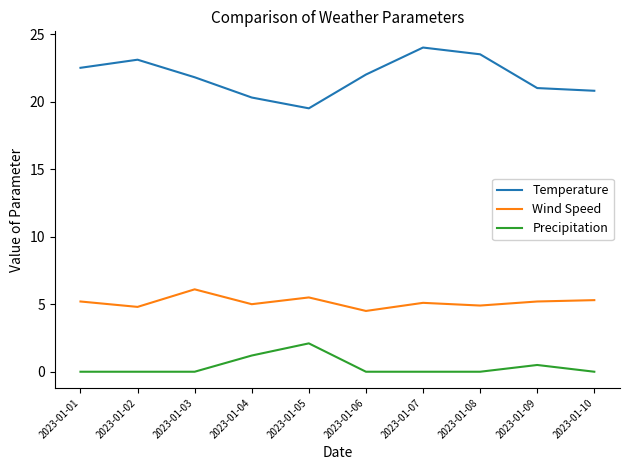

Does the chart have visible grid lines?

No